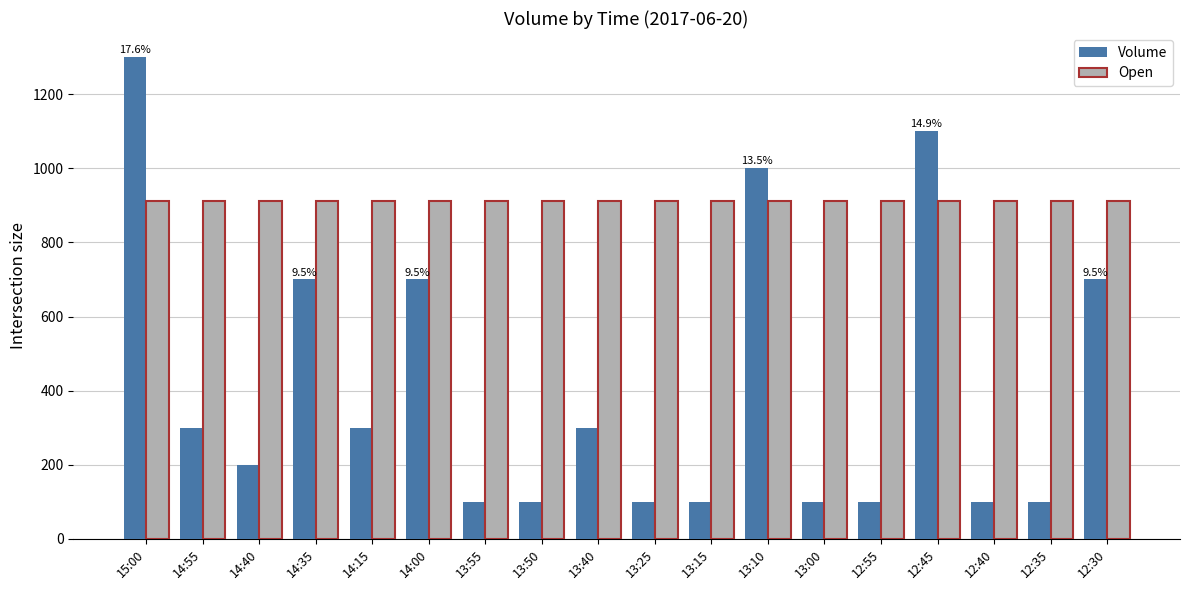

Which series has the largest total across all categories?

Open